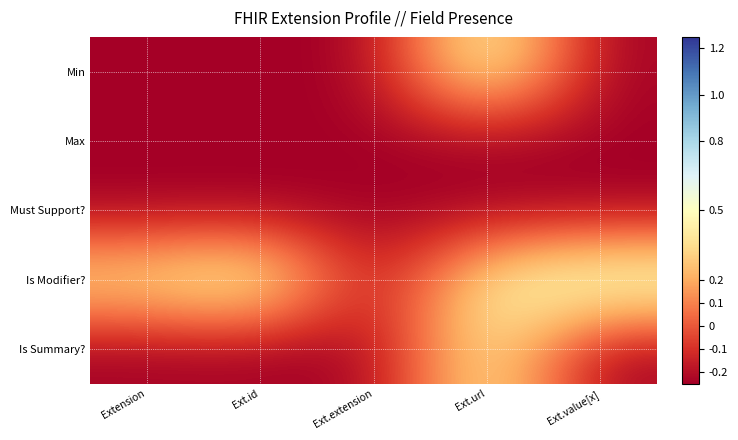

At how many categories does at least one series exceed 0?

4